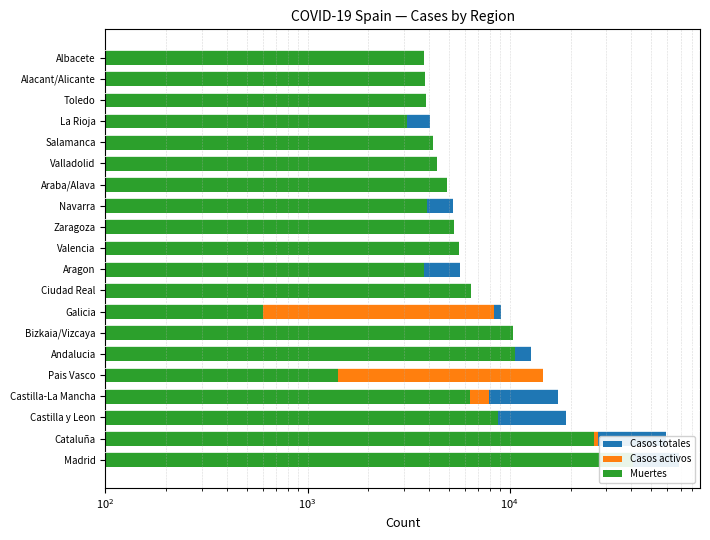

The value of Casos totales at Valladolid is 7544. True or false?

False